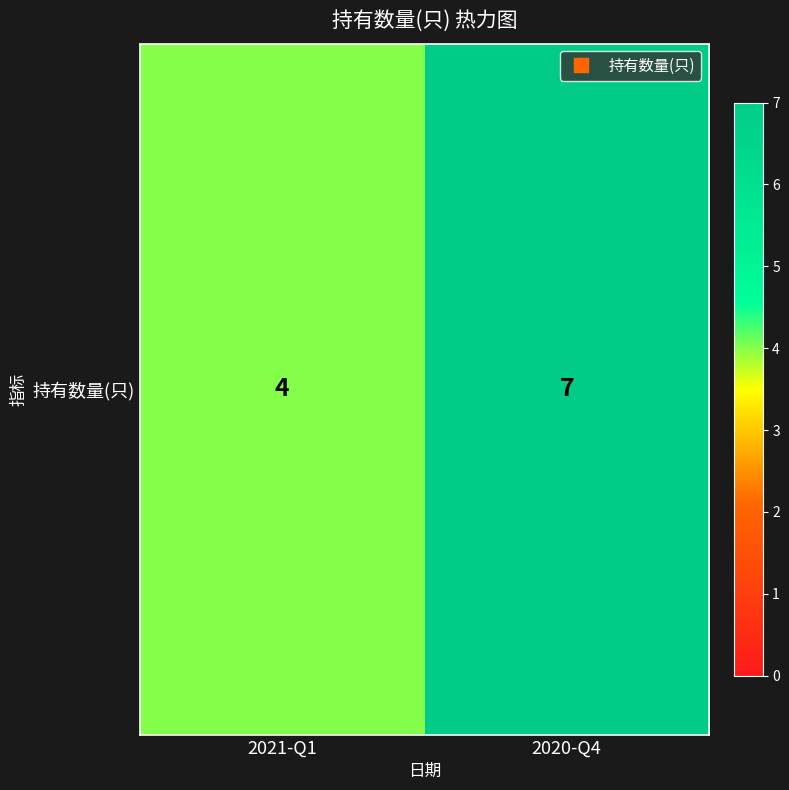

List the labels in order of value, smallest first.

2021-Q1, 2020-Q4